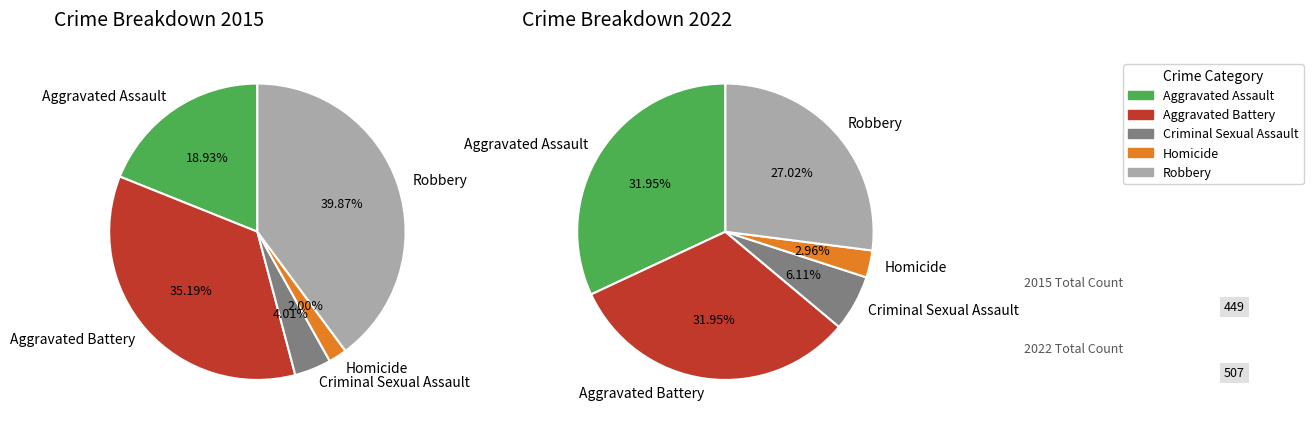

Between Aggravated Battery and Robbery, which is larger?

Robbery